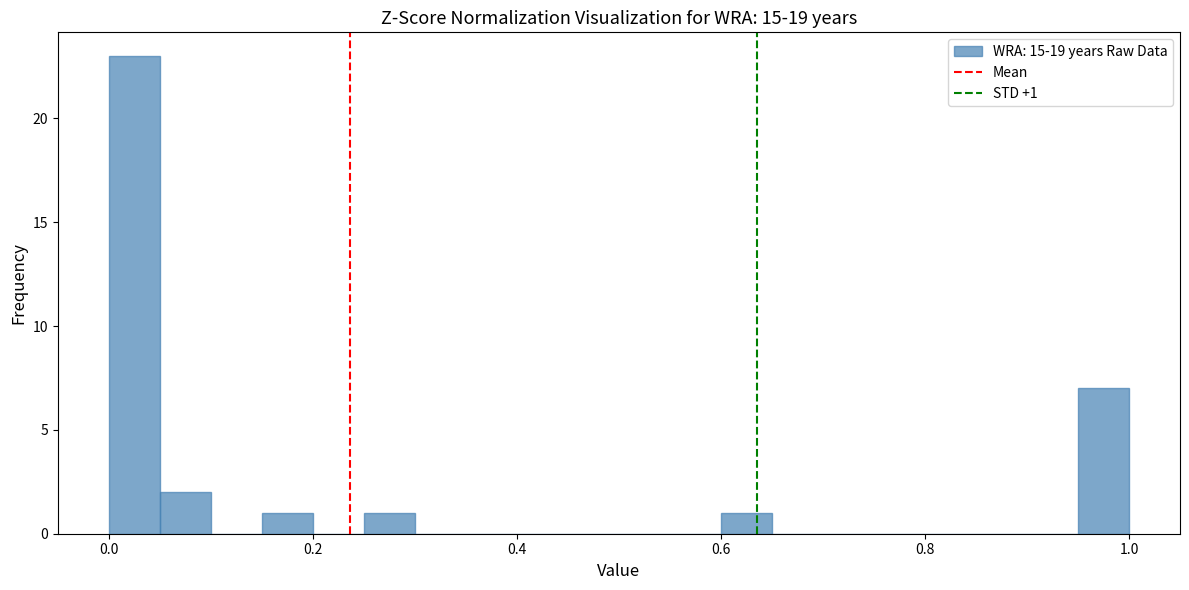

Read against the x-axis, roughly where is the centre of the tallest bar?

0.02